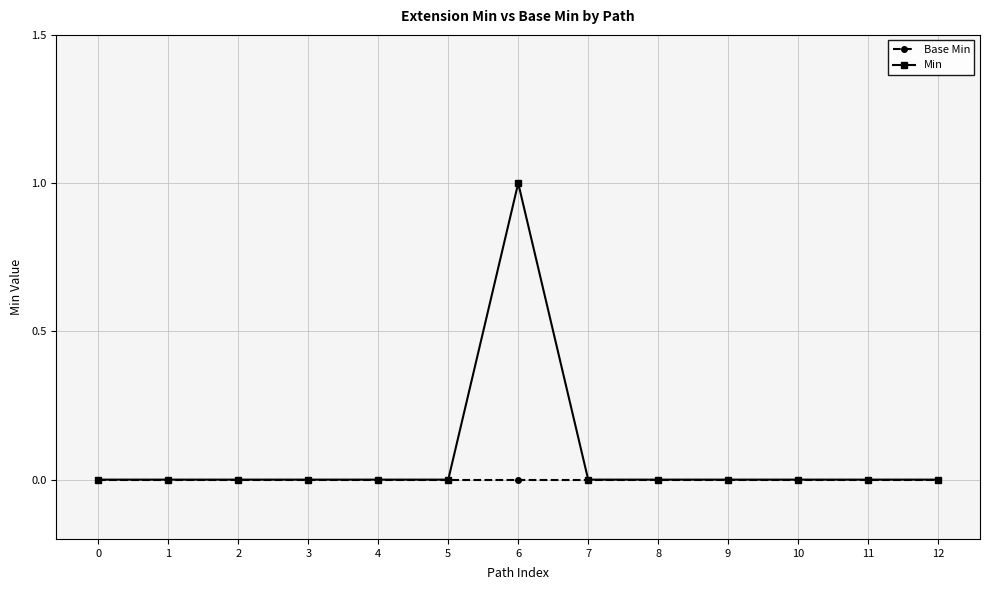

Reading left to right, list all the values displayed in this chart.

Base Min: 0=0	1=0	2=0	3=0	4=0	5=0	6=0	7=0	8=0	9=0	10=0	11=0	12=0
Min: 0=0	1=0	2=0	3=0	4=0	5=0	6=1	7=0	8=0	9=0	10=0	11=0	12=0